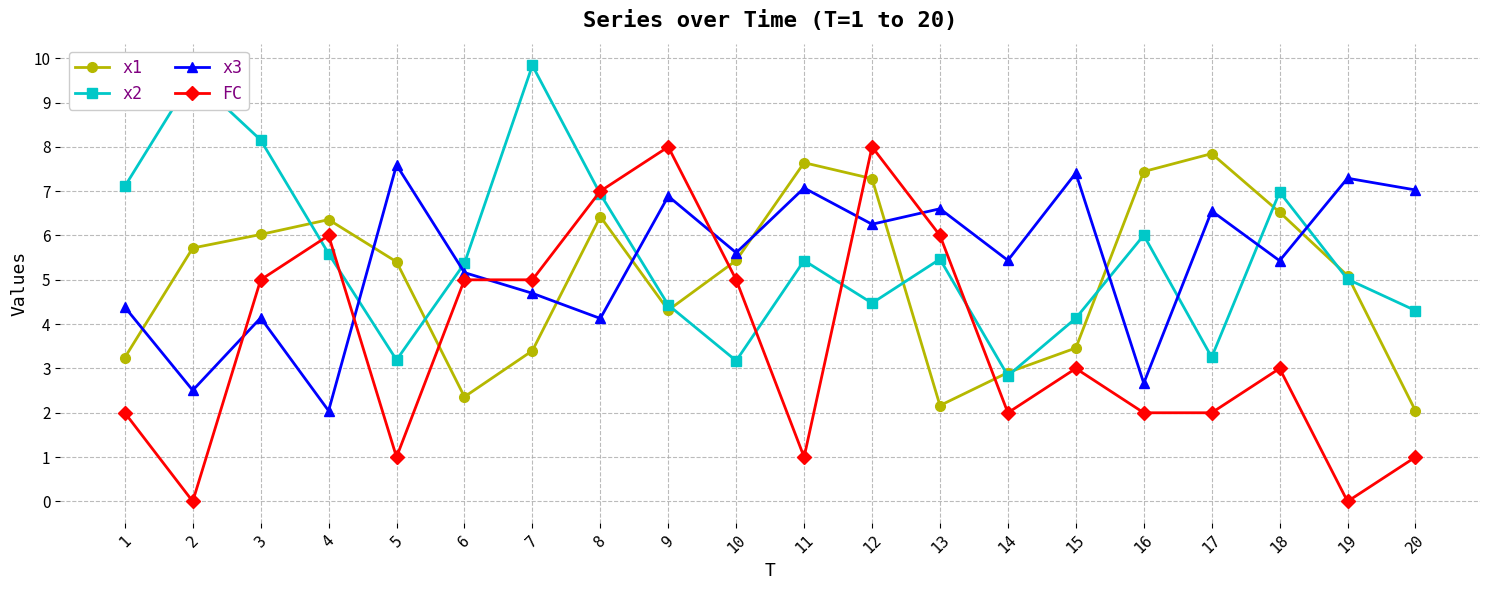

Between which two adjacent categories do x2 and x1 first intersect?

3 and 4